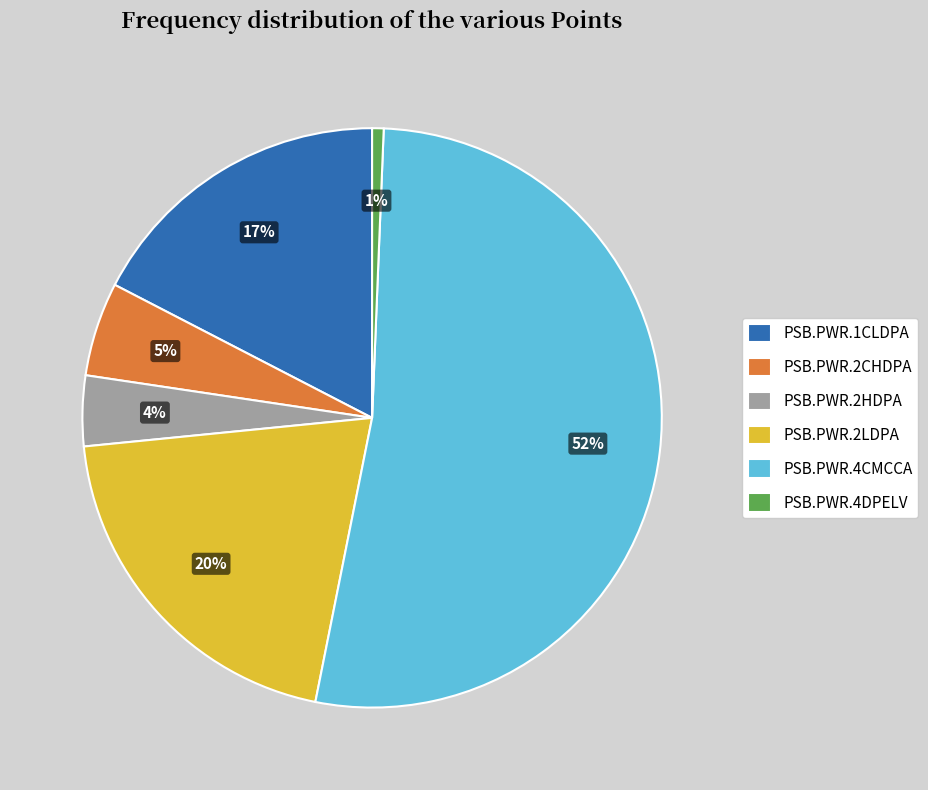

To the nearest percent, what percentage of the pie is PSB.PWR.2HDPA?

4%